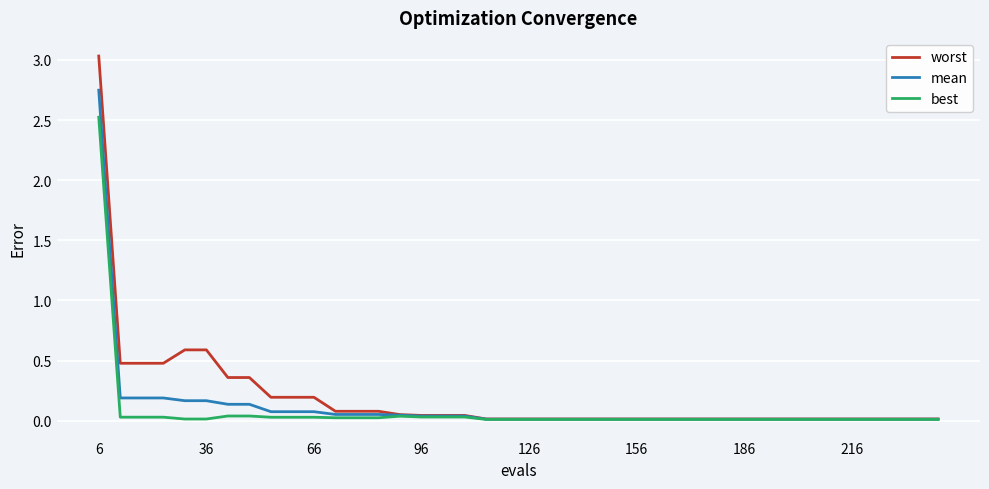

What is the highest value of the best series?

2.5